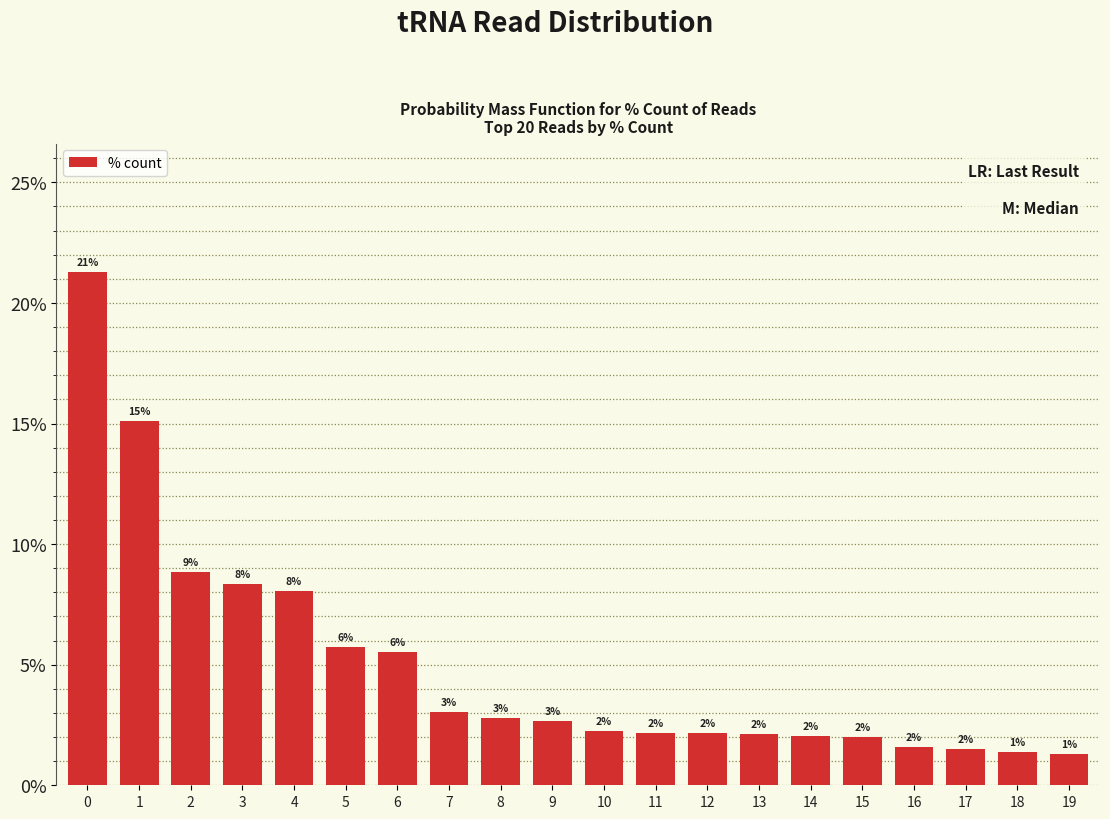

Which label corresponds to the smallest value in the chart?

19